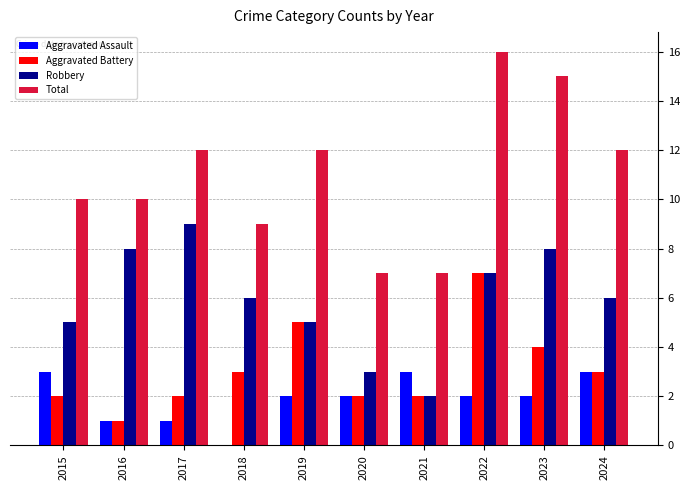

At which category is the sum across all series the highest?

2022